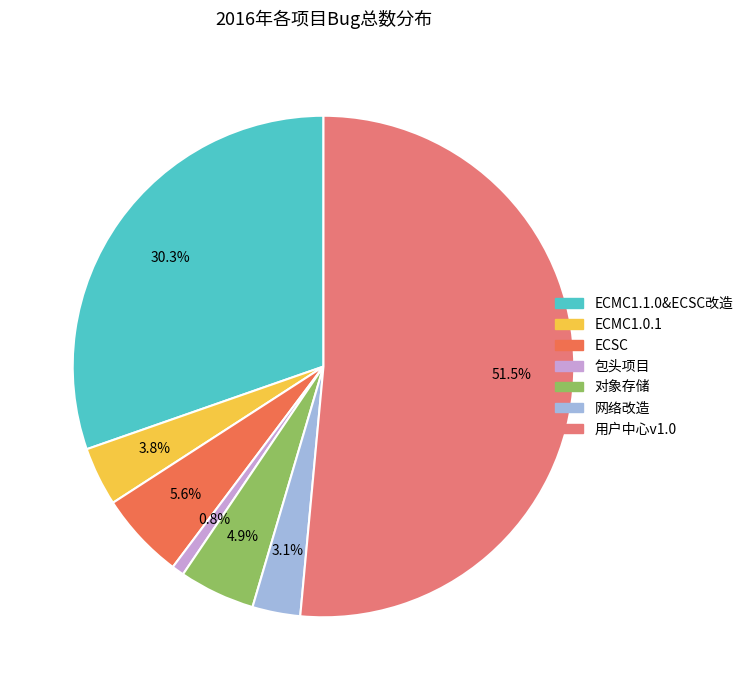

Which slice is the smallest?

包头项目